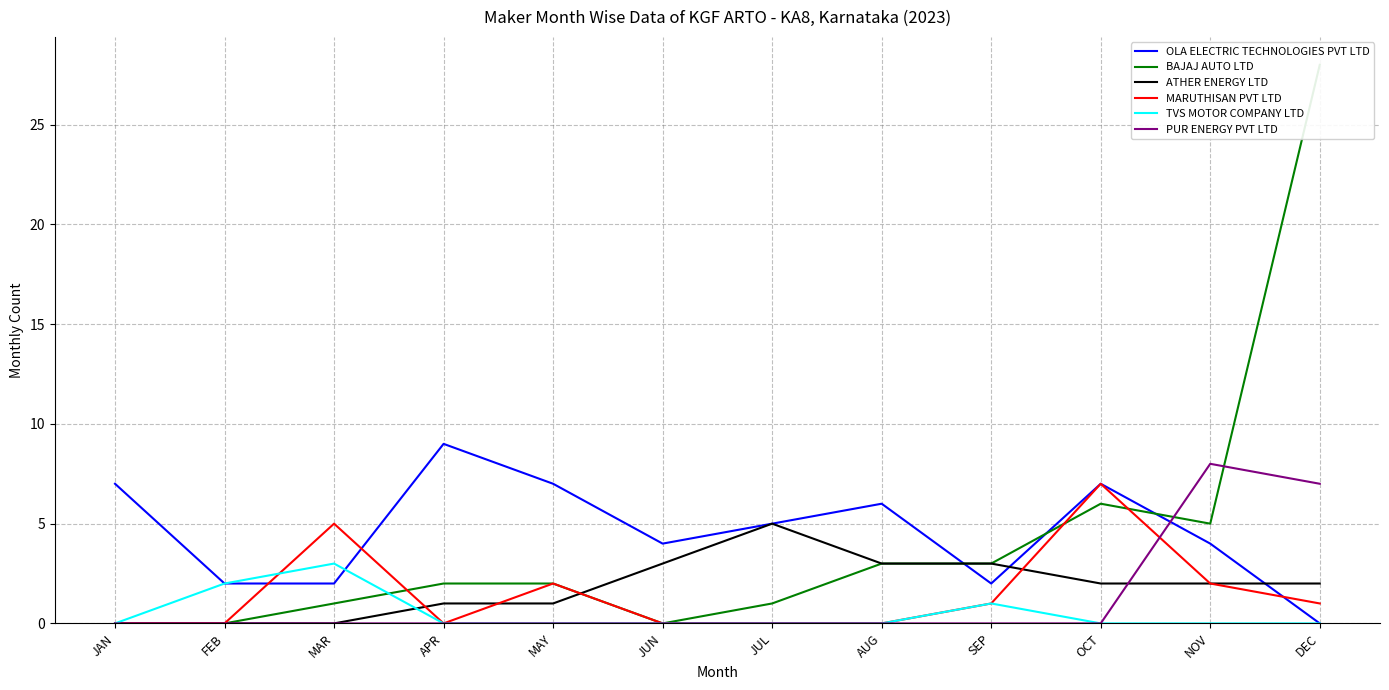

List the series in order of their peak value, lowest first.

TVS MOTOR COMPANY LTD, ATHER ENERGY LTD, MARUTHISAN PVT LTD, PUR ENERGY PVT LTD, OLA ELECTRIC TECHNOLOGIES PVT LTD, BAJAJ AUTO LTD